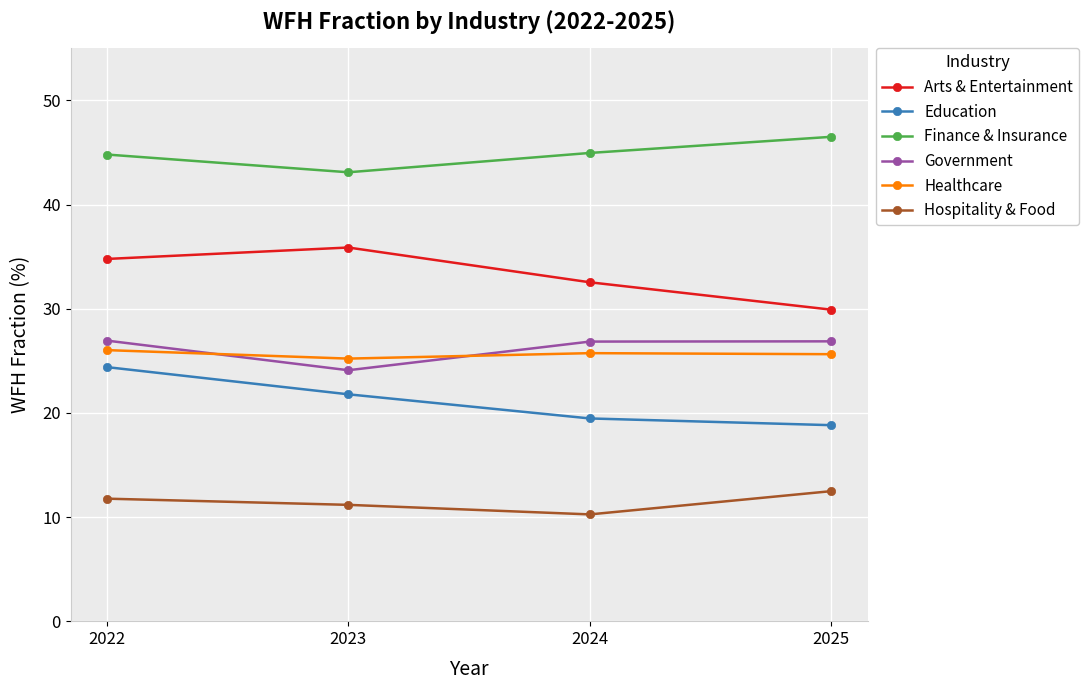

True or false: Hospitality & Food and Healthcare intersect in this chart.

False